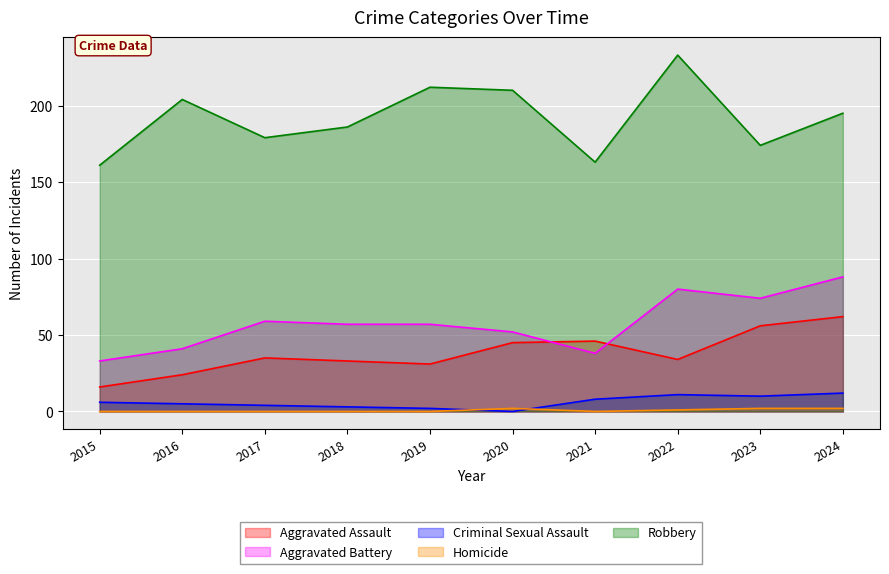

What are all the series names shown in the legend?

Aggravated Assault, Aggravated Battery, Criminal Sexual Assault, Homicide, Robbery